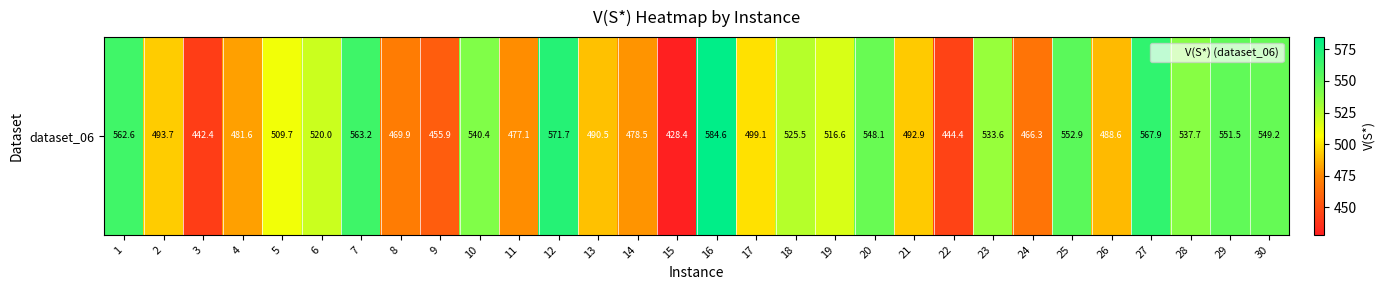

Reading left to right, list all the values displayed in this chart.

562.6	493.7	442.4	481.6	509.7	520.0	563.2	469.9	455.9	540.4	477.1	571.7	490.5	478.5	428.4	584.6	499.1	525.5	516.6	548.1	492.9	444.4	533.6	466.3	552.9	488.6	567.9	537.7	551.5	549.2